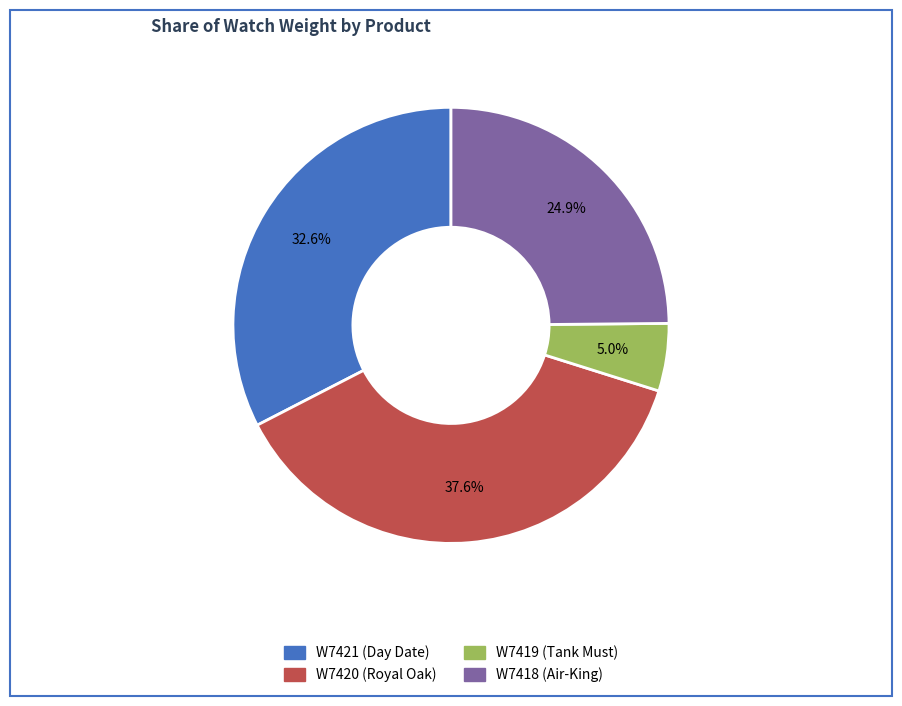

Combined, what portion of the pie is W7419 (Tank Must) and W7420 (Royal Oak)?

42.6%